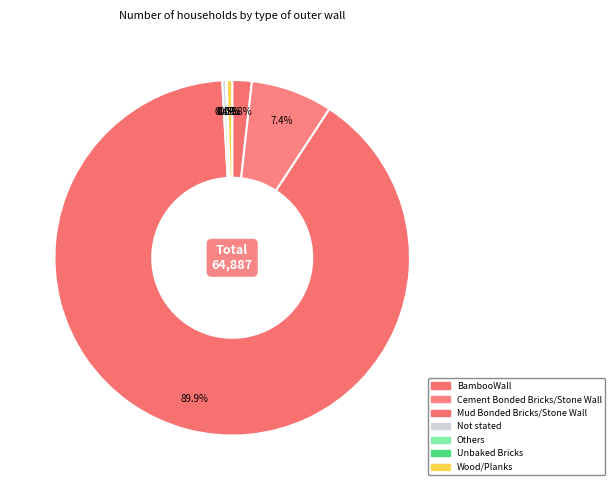

Rank the categories by value from highest to lowest.

Mud Bonded Bricks/Stone Wall, Cement Bonded Bricks/Stone Wall, BambooWall, Wood/Planks, Not stated, Others, Unbaked Bricks